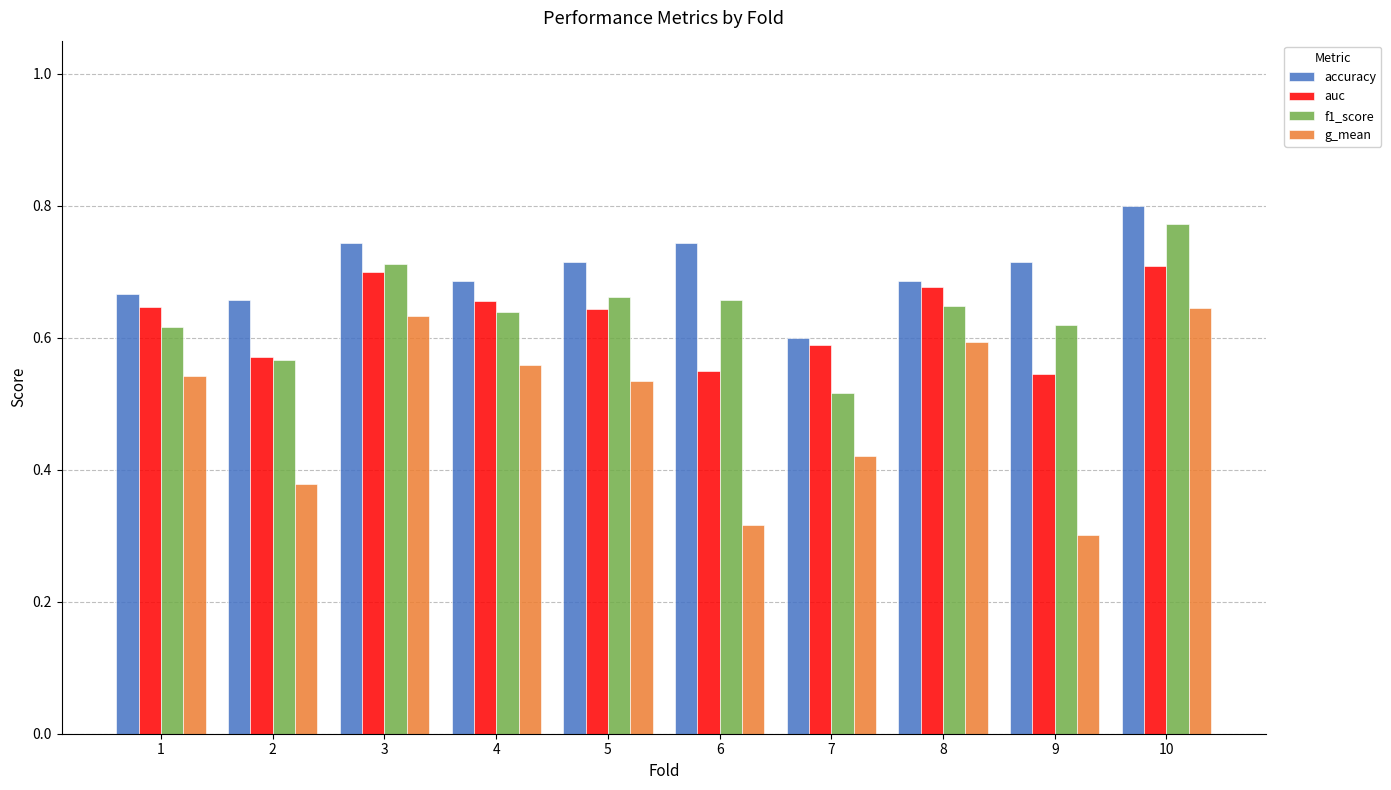

At which label does accuracy reach its peak?

10